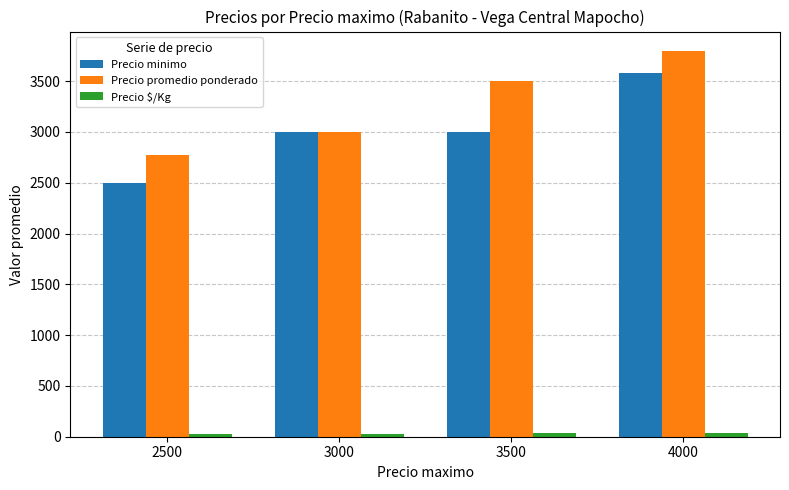

What is the spread (max minus min) of values at 4000?

3760.0